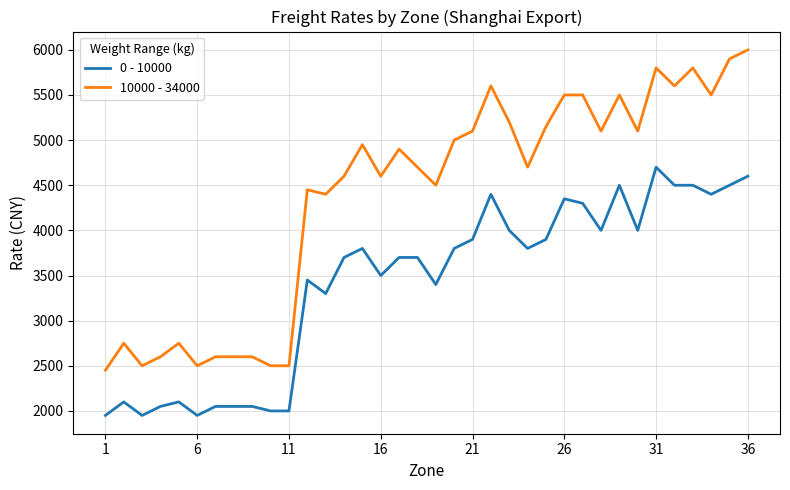

List the series in order of their peak value, lowest first.

0 - 10000, 10000 - 34000